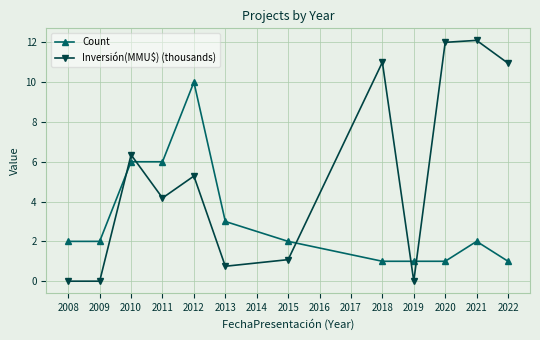

At which category does Inversión(MMU$) (thousands) reach its first local peak?

2010